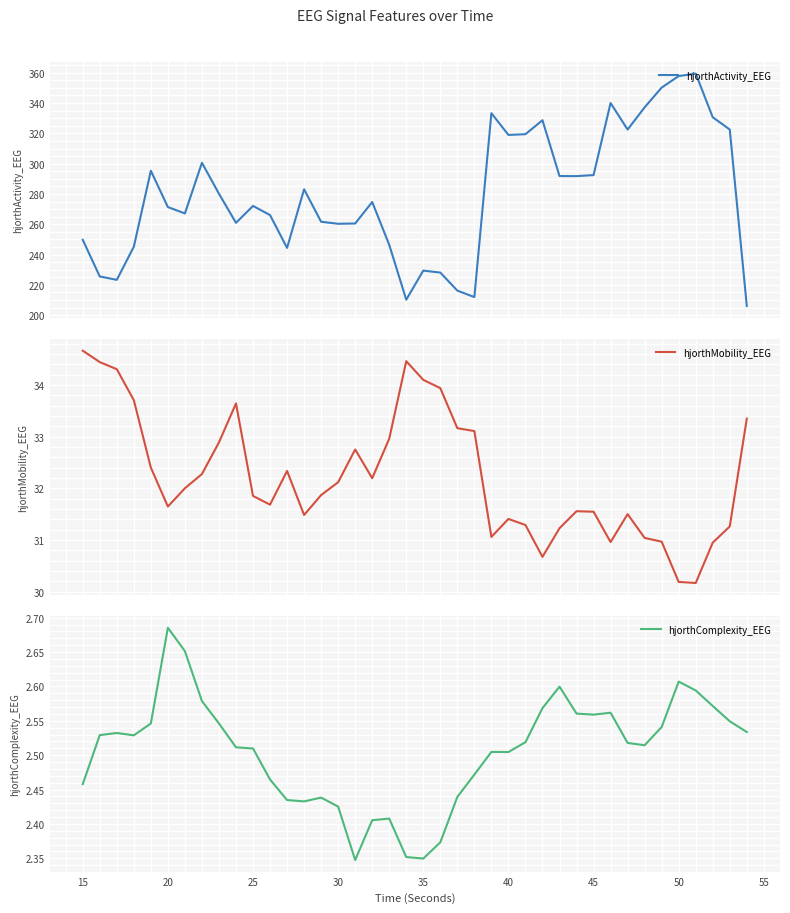

What is the greatest value displayed?

359.4